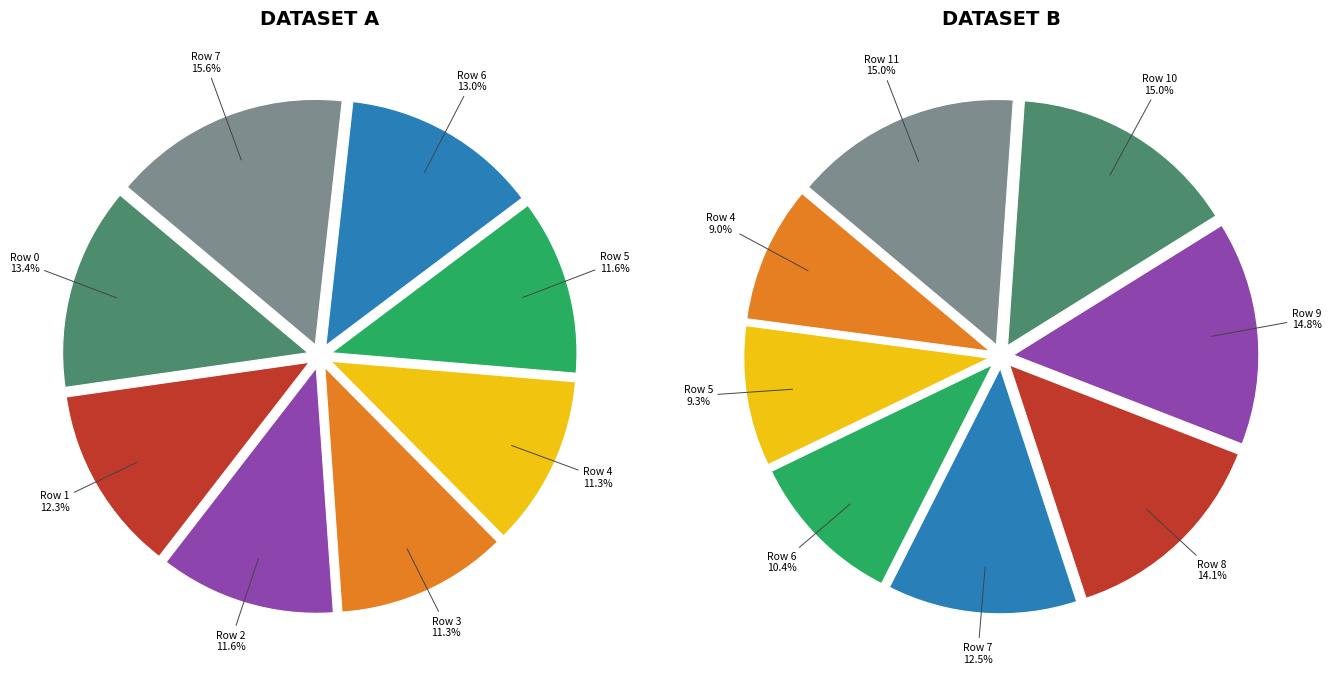

True or false: Row 9 accounts for 20% of the total.

False